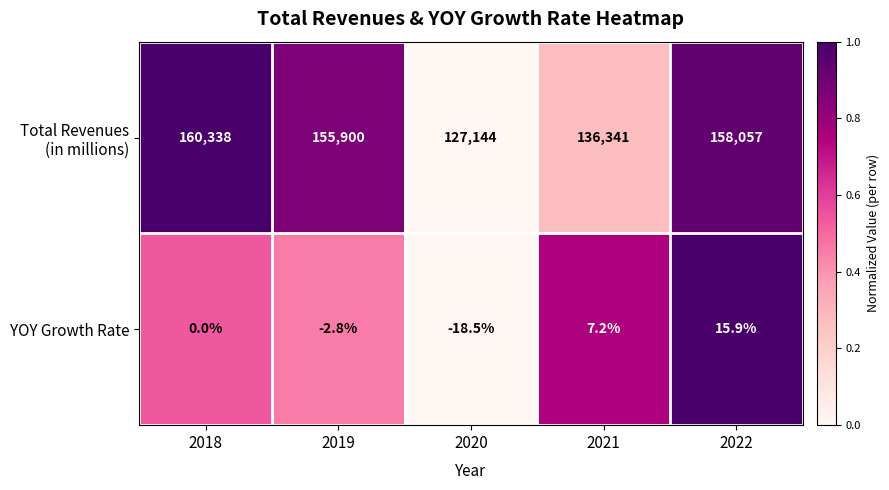

Where is YOY Growth Rate nearest to the value -1?

2018